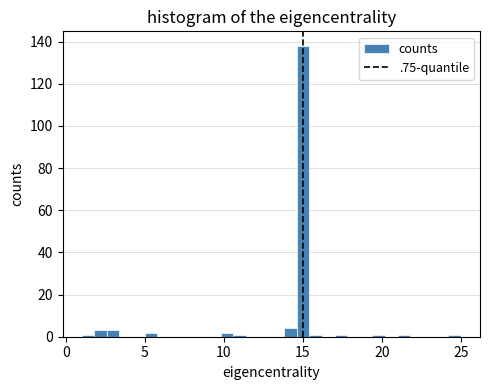

Read against the x-axis, roughly where is the centre of the tallest bar?

15.0